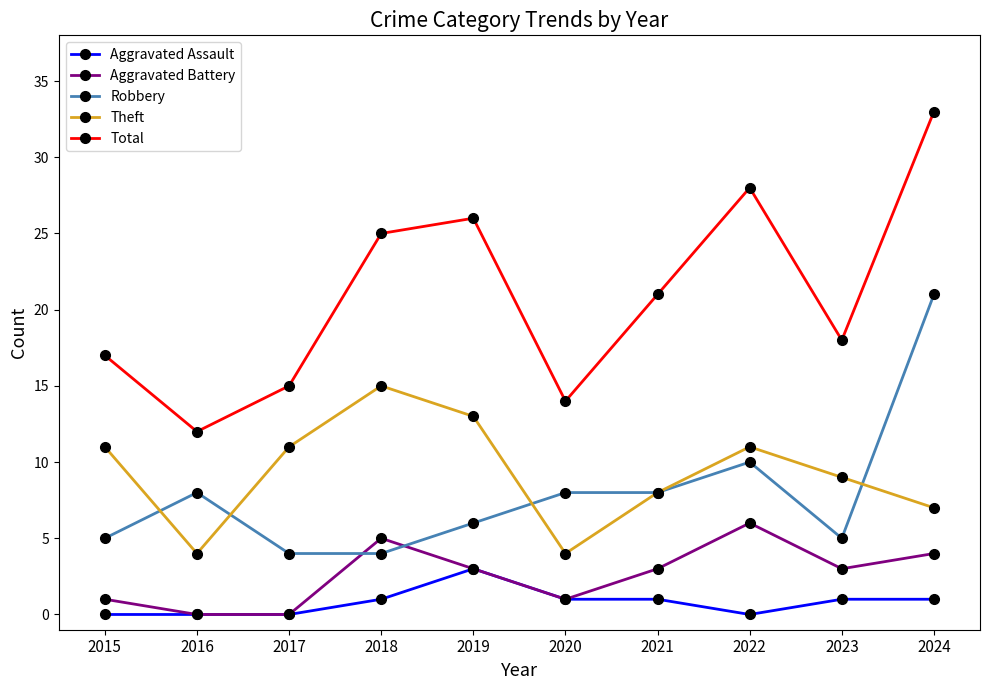

At how many categories does at least one series exceed 7?

10